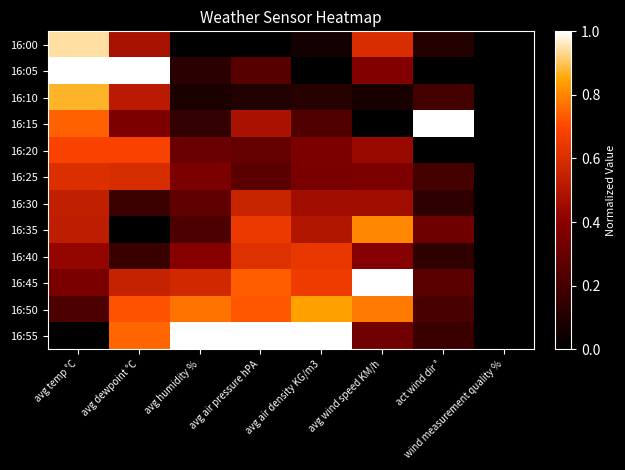

Reading left to right, what are all the values shown in this chart?

16:00: avg temp °C=0.9	avg dewpoint °C=0.5	avg humidity %=0.0	avg air pressure hPA=0.0	avg air density KG/m3=0.1	avg wind speed KM/h=0.6	act wind dir °=0.1	wind measurement quality %=0.0
16:05: avg temp °C=1.0	avg dewpoint °C=1.0	avg humidity %=0.1	avg air pressure hPA=0.3	avg air density KG/m3=0.0	avg wind speed KM/h=0.4	act wind dir °=0.0	wind measurement quality %=0.0
16:10: avg temp °C=0.9	avg dewpoint °C=0.5	avg humidity %=0.1	avg air pressure hPA=0.1	avg air density KG/m3=0.1	avg wind speed KM/h=0.1	act wind dir °=0.2	wind measurement quality %=0.0
16:15: avg temp °C=0.7	avg dewpoint °C=0.4	avg humidity %=0.1	avg air pressure hPA=0.5	avg air density KG/m3=0.2	avg wind speed KM/h=0.0	act wind dir °=1.0	wind measurement quality %=0.0
16:20: avg temp °C=0.7	avg dewpoint °C=0.7	avg humidity %=0.3	avg air pressure hPA=0.3	avg air density KG/m3=0.4	avg wind speed KM/h=0.4	act wind dir °=0.0	wind measurement quality %=0.0
16:25: avg temp °C=0.6	avg dewpoint °C=0.6	avg humidity %=0.4	avg air pressure hPA=0.3	avg air density KG/m3=0.4	avg wind speed KM/h=0.4	act wind dir °=0.2	wind measurement quality %=0.0
16:30: avg temp °C=0.5	avg dewpoint °C=0.2	avg humidity %=0.3	avg air pressure hPA=0.6	avg air density KG/m3=0.5	avg wind speed KM/h=0.5	act wind dir °=0.1	wind measurement quality %=0.0
16:35: avg temp °C=0.5	avg dewpoint °C=0.0	avg humidity %=0.2	avg air pressure hPA=0.7	avg air density KG/m3=0.5	avg wind speed KM/h=0.8	act wind dir °=0.3	wind measurement quality %=0.0
16:40: avg temp °C=0.4	avg dewpoint °C=0.2	avg humidity %=0.4	avg air pressure hPA=0.6	avg air density KG/m3=0.6	avg wind speed KM/h=0.4	act wind dir °=0.1	wind measurement quality %=0.0
16:45: avg temp °C=0.4	avg dewpoint °C=0.6	avg humidity %=0.6	avg air pressure hPA=0.7	avg air density KG/m3=0.7	avg wind speed KM/h=1.0	act wind dir °=0.3	wind measurement quality %=0.0
16:50: avg temp °C=0.2	avg dewpoint °C=0.7	avg humidity %=0.8	avg air pressure hPA=0.7	avg air density KG/m3=0.8	avg wind speed KM/h=0.8	act wind dir °=0.2	wind measurement quality %=0.0
16:55: avg temp °C=0.0	avg dewpoint °C=0.8	avg humidity %=1.0	avg air pressure hPA=1.0	avg air density KG/m3=1.0	avg wind speed KM/h=0.3	act wind dir °=0.2	wind measurement quality %=0.0